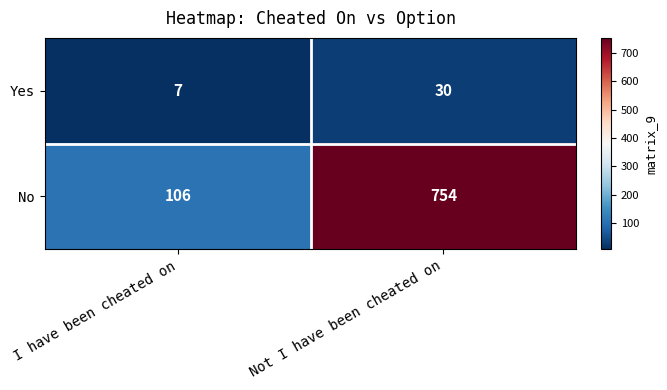

What is the difference between the maximum and minimum values in the Yes series?

23